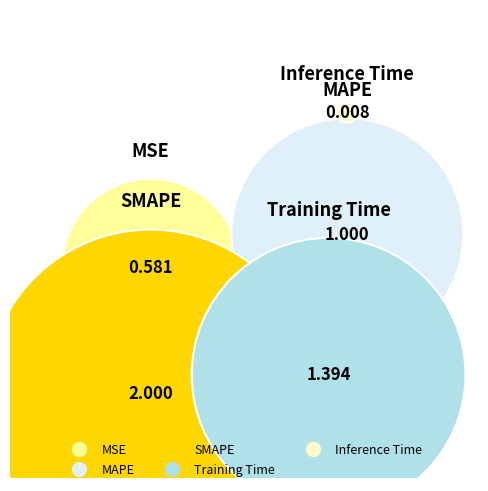

What is the total percentage of Inference Time and SMAPE?

40.3%